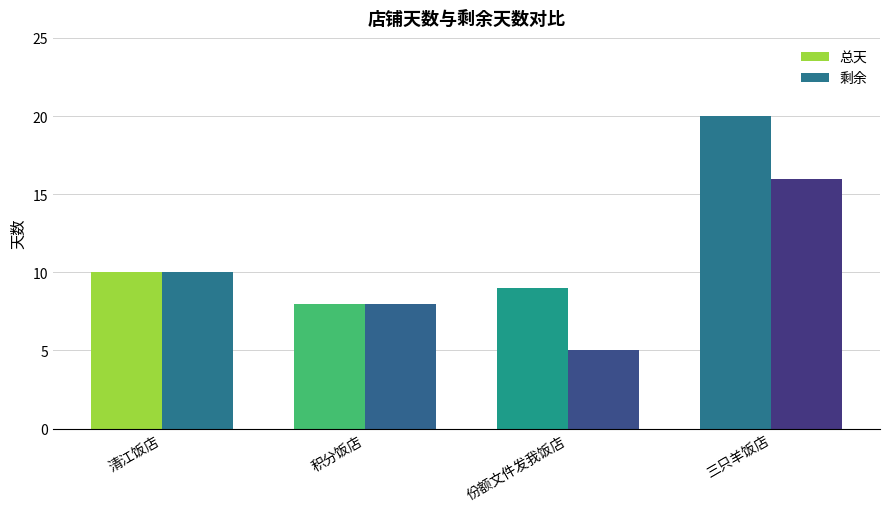

How many series are shown in this chart?

2